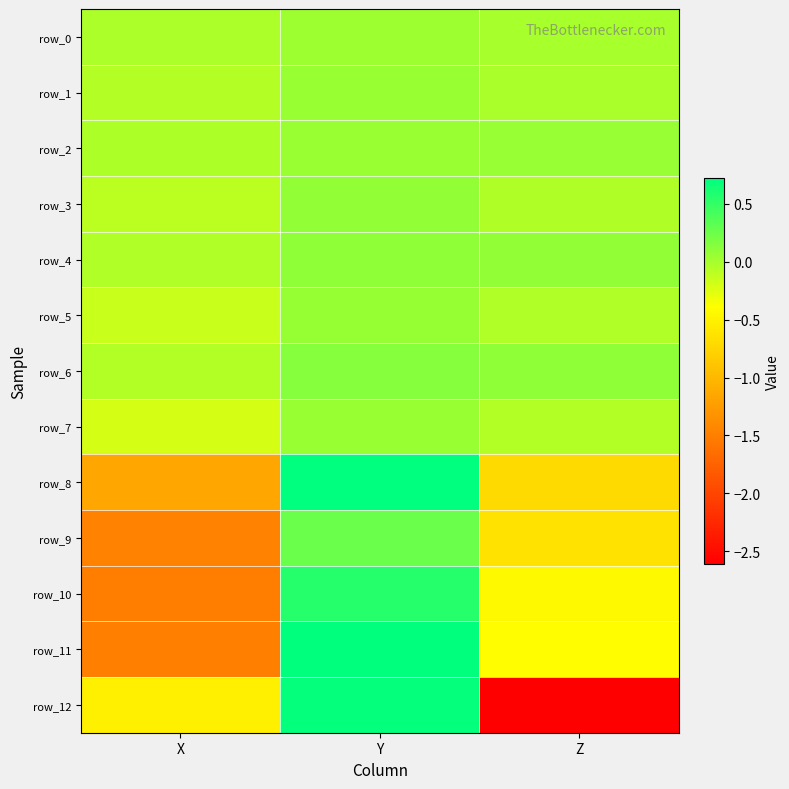

Which series has the largest total across all categories?

row_6